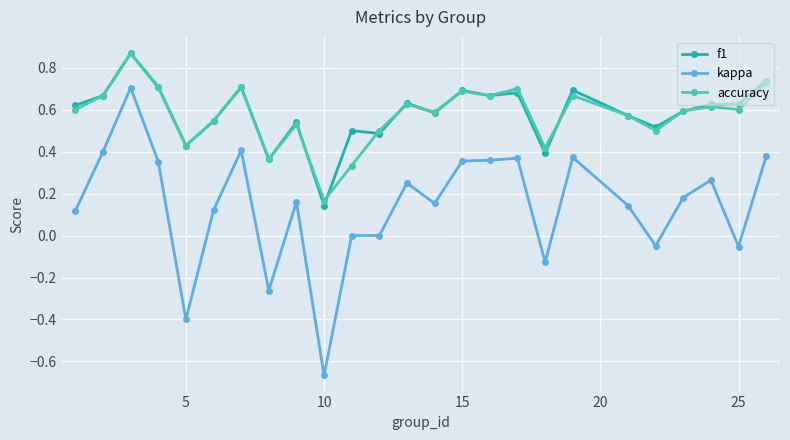

Which series has the largest range (max minus min)?

kappa